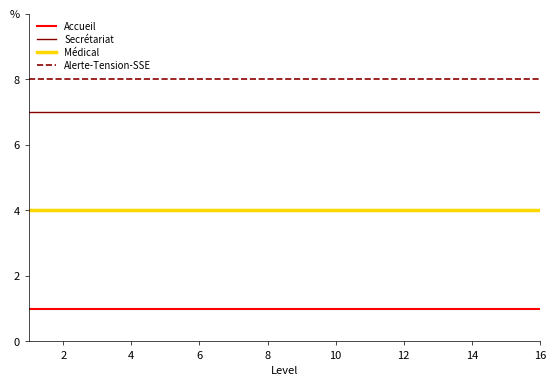

True or false: Secrétariat and Alerte-Tension-SSE intersect in this chart.

False